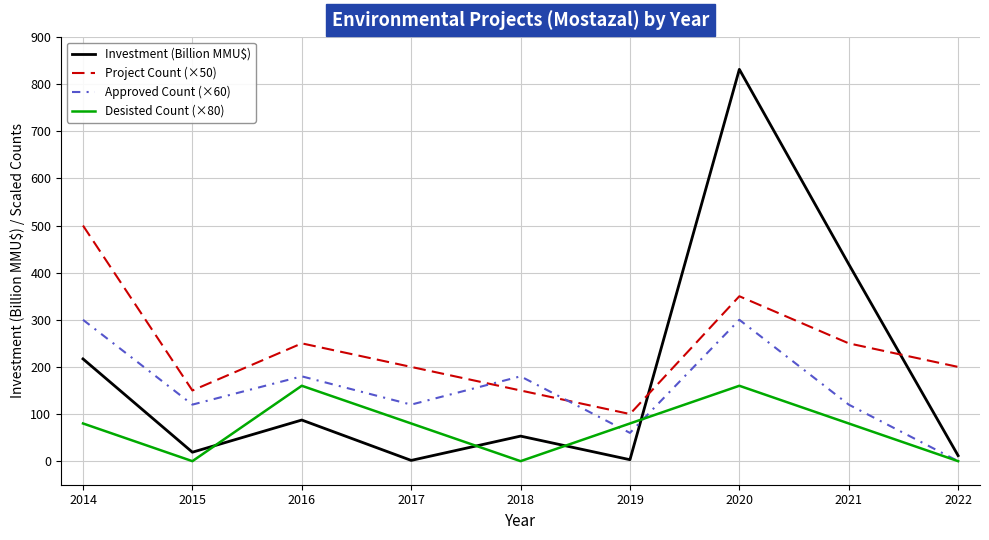

At how many categories does at least one series exceed 611?

1